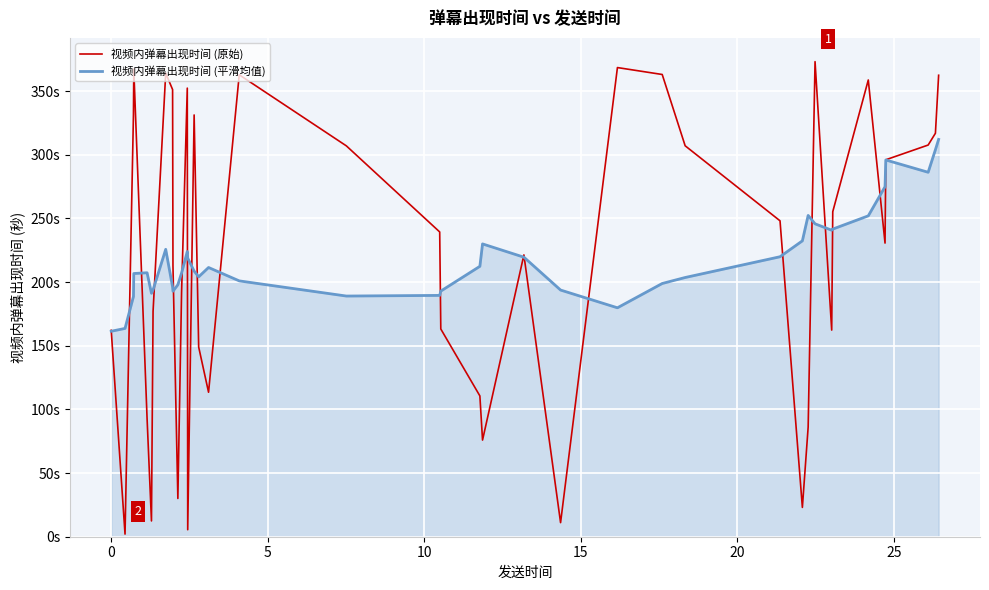

Is this an area chart (filled region under the line)?

Yes